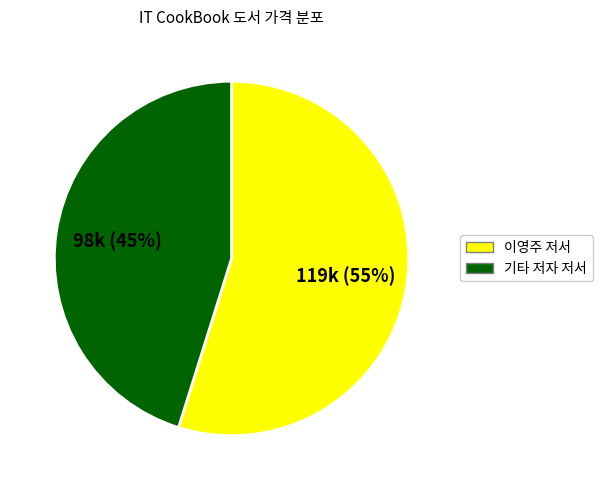

The 이영주 저서 slice represents 69% of the pie. True or false?

False